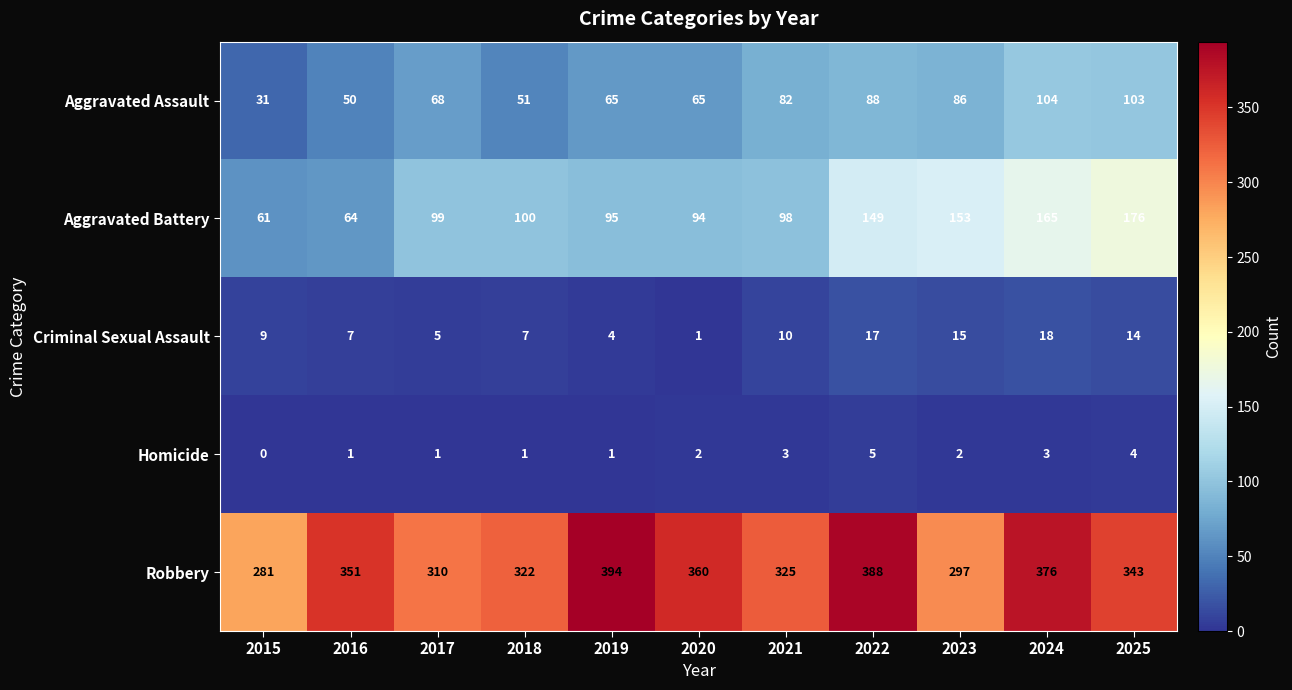

The value of Aggravated Battery at 2025 is 251. True or false?

False